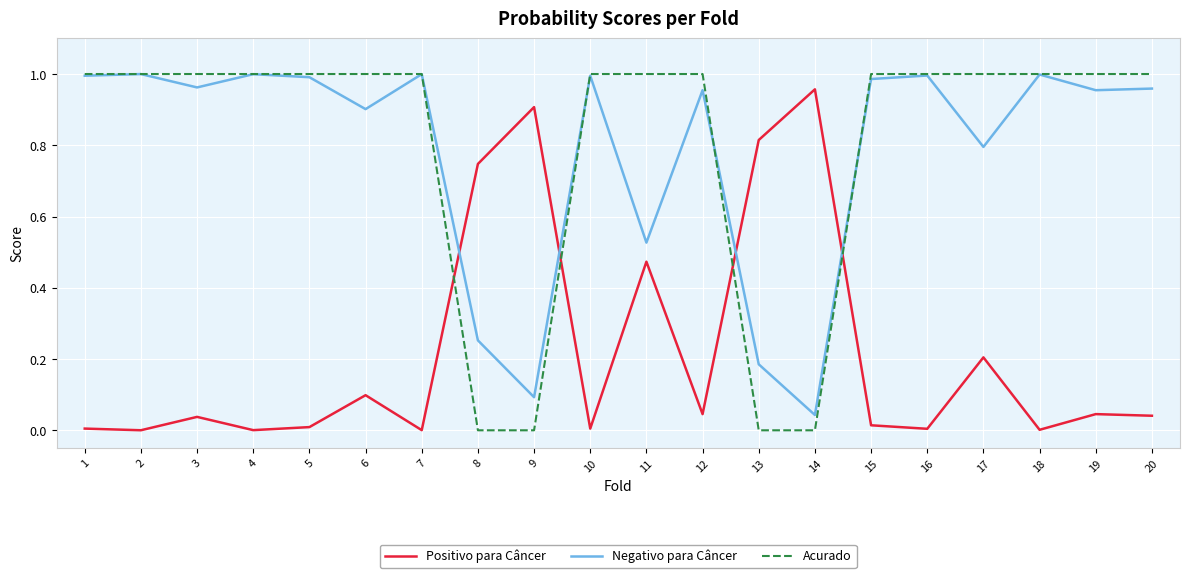

What is the sum of the Negativo para Câncer values at 19 and 1?

1.9